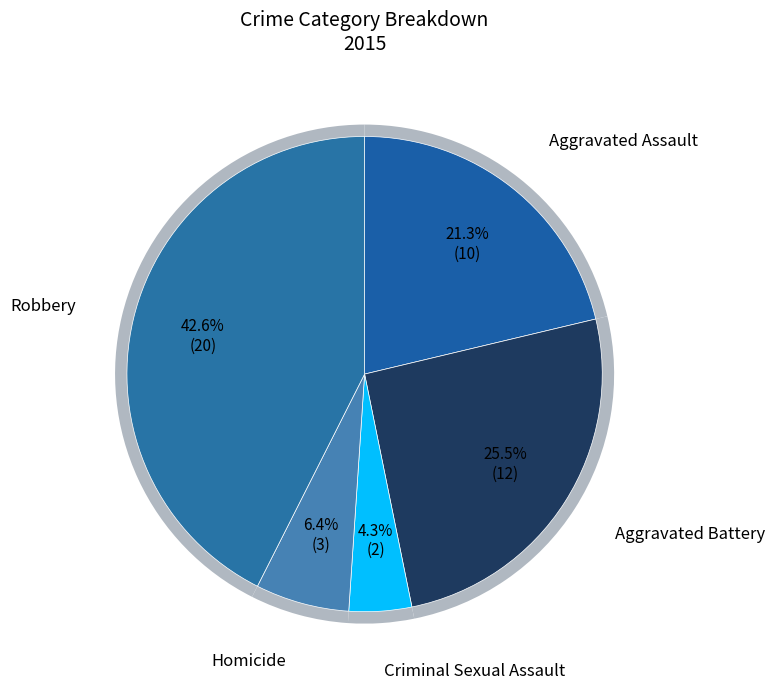

How many slices are in this pie chart?

5